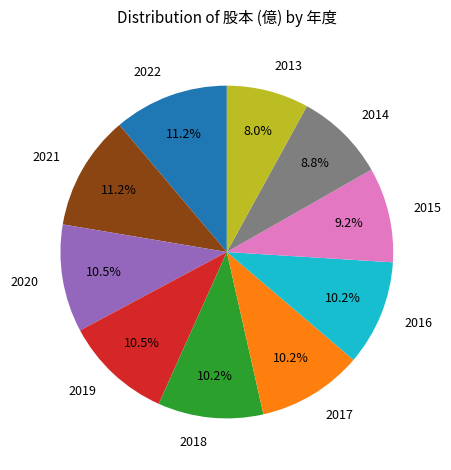

Between 2021 and 2018, which is larger?

2021